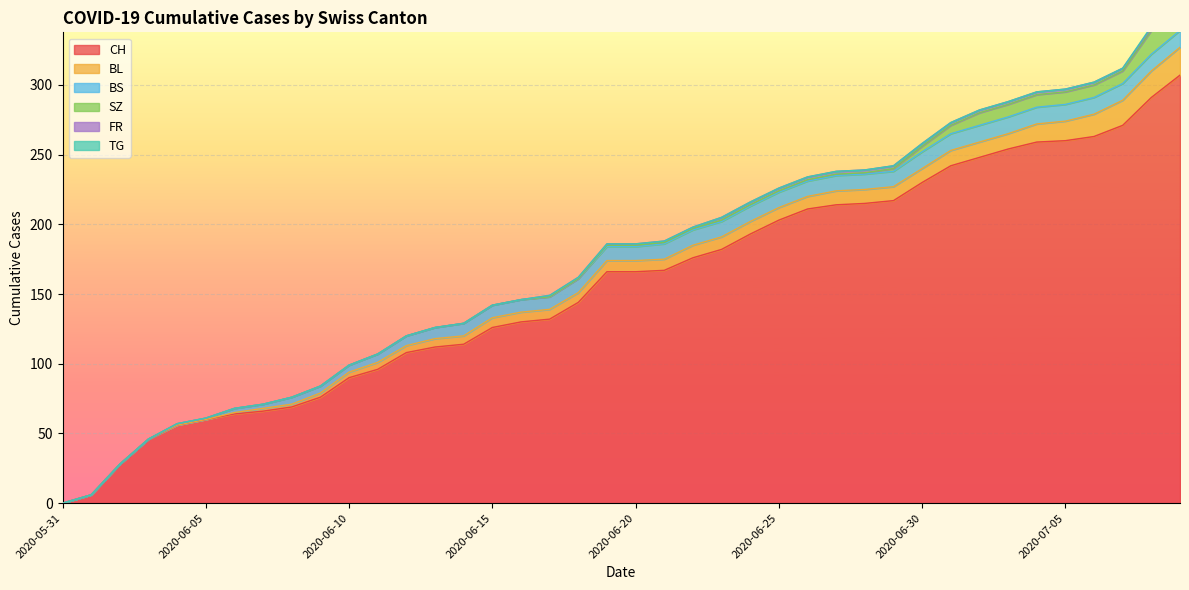

What is the approximate value of CH at 2020-07-04?

259